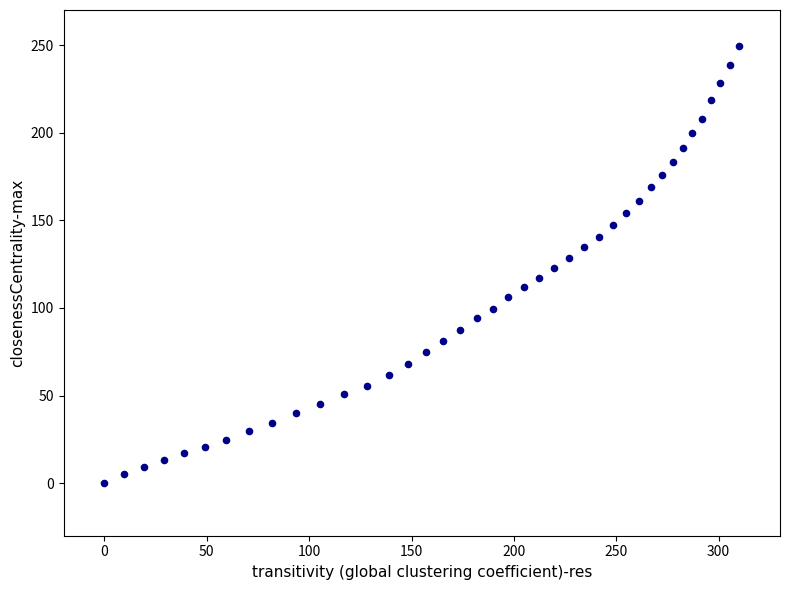

What is the range of X values (max minus min)?

310.2